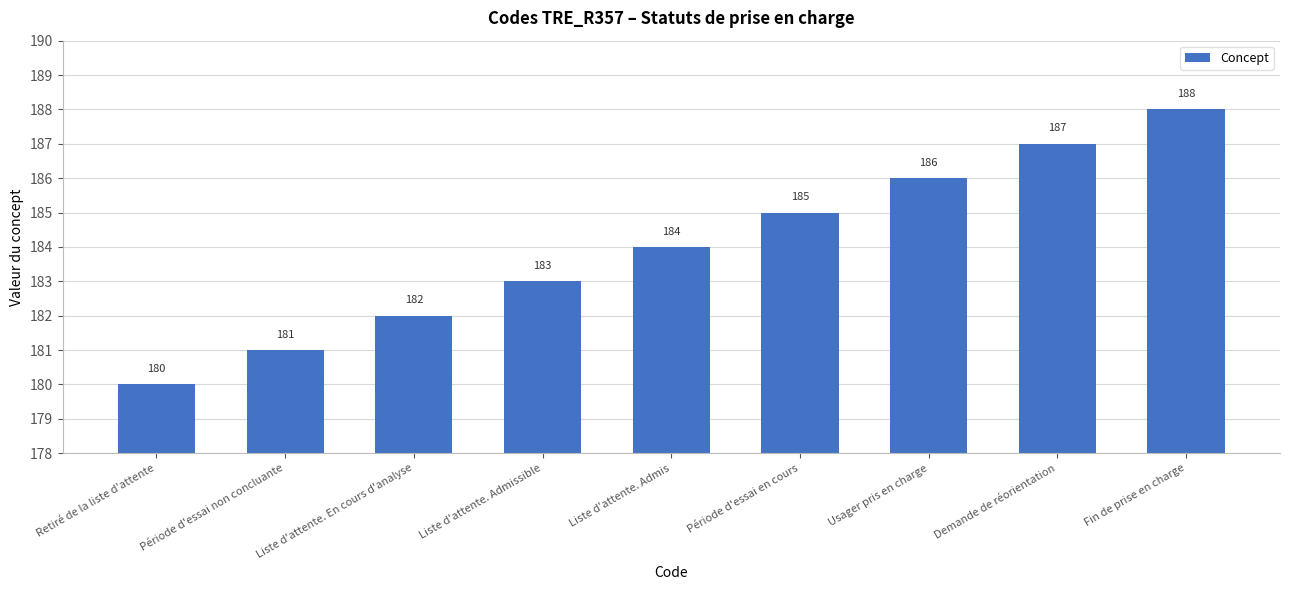

The value at Période d'essai non concluante is 181. True or false?

True